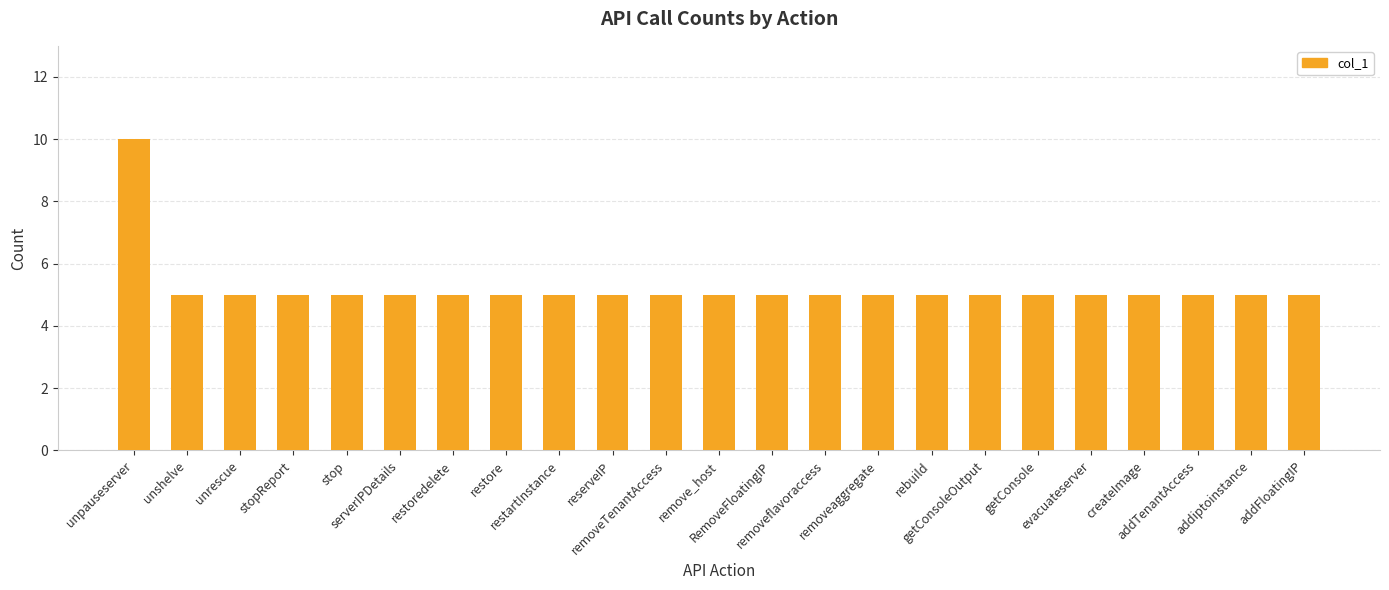

What is the greatest value displayed?

10